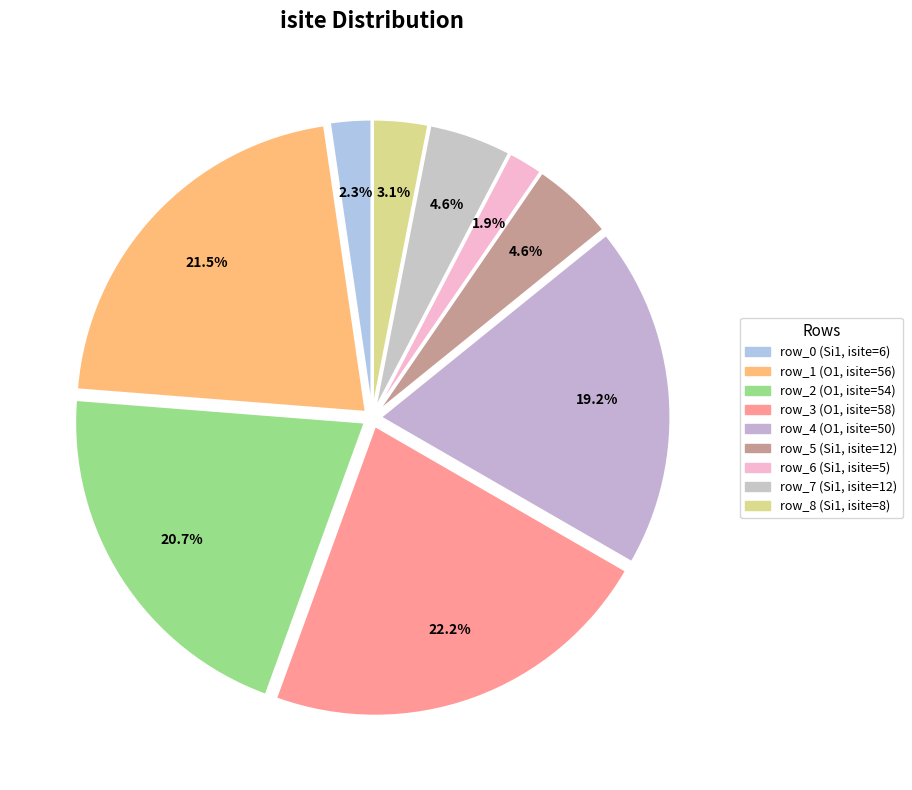

How many segments does this pie chart have?

9